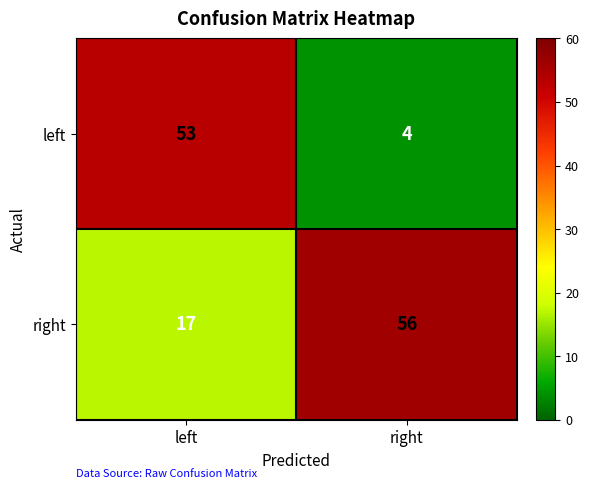

What is the approximate value of left at left?

53